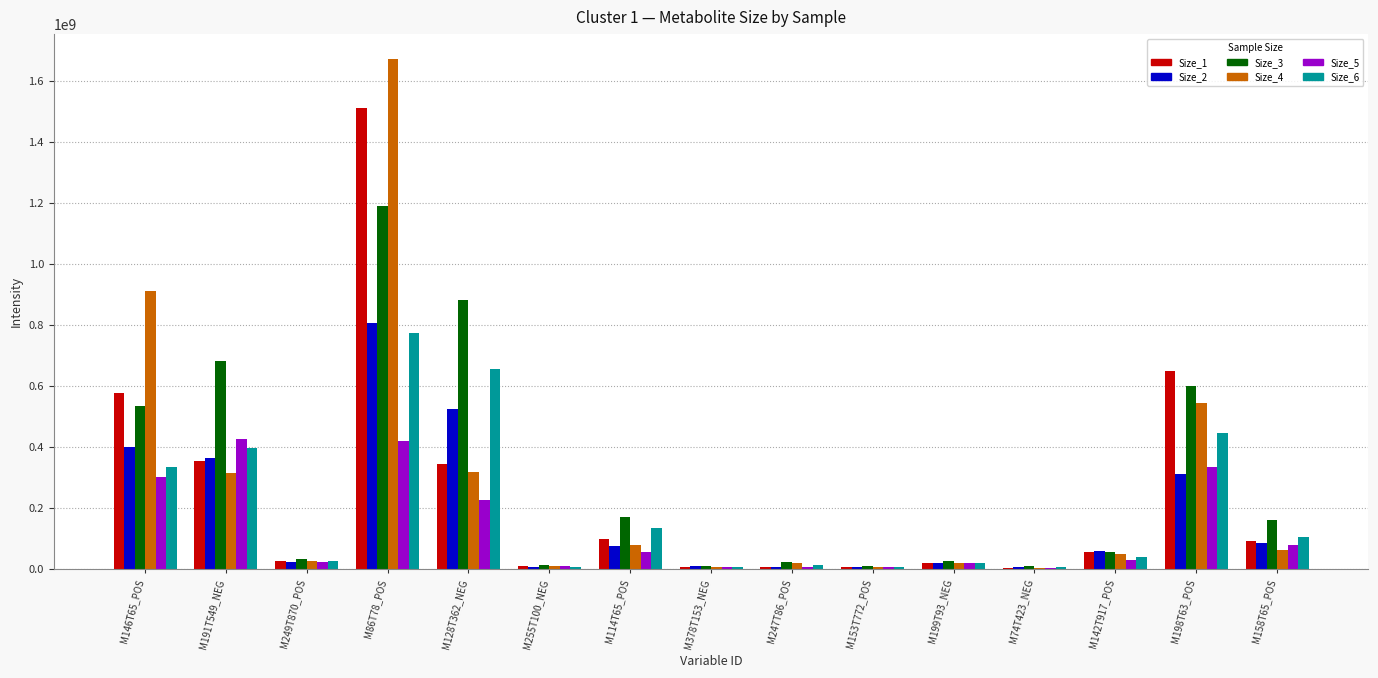

What is the difference between the Size_4 values at M86T78_POS and M249T870_POS?

1645935479.1